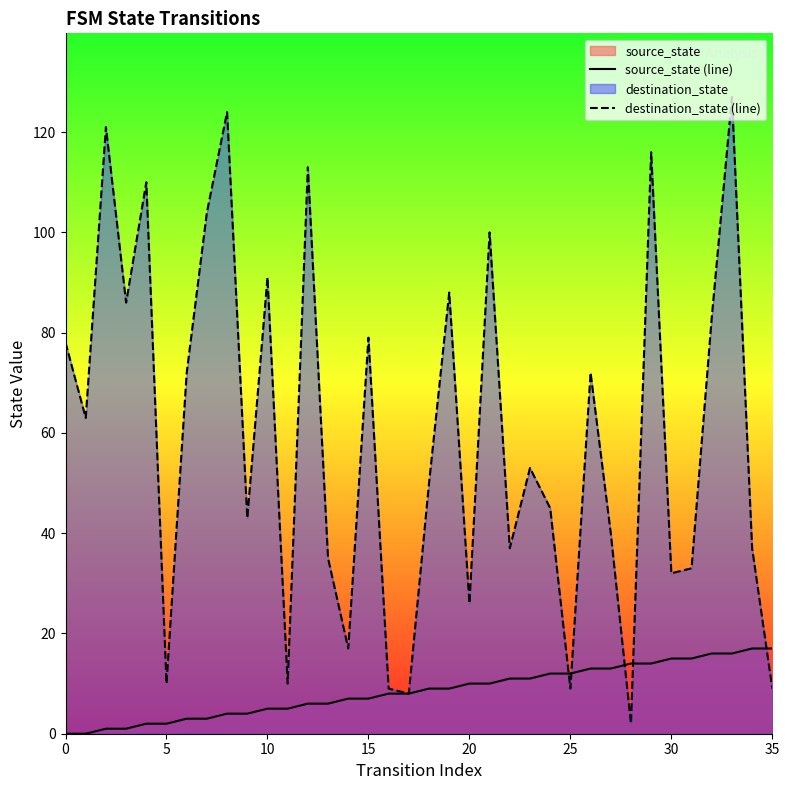

The value of destination_state (line) at 23 is 34. True or false?

False